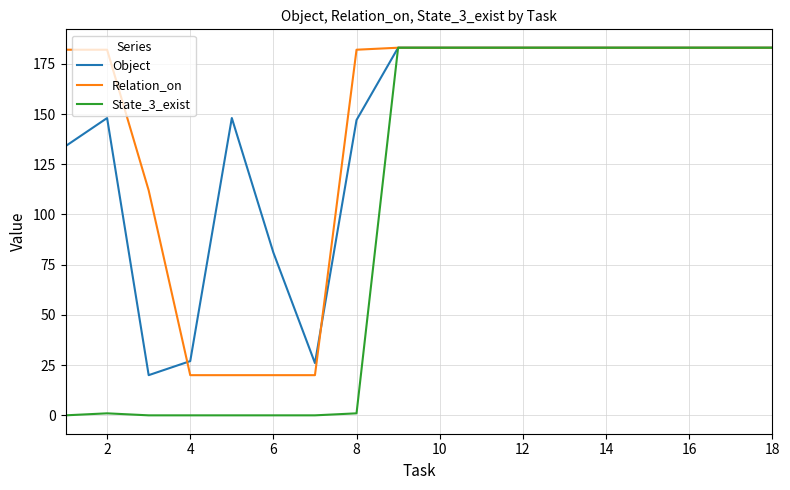

What is the maximum value shown in the chart?

183